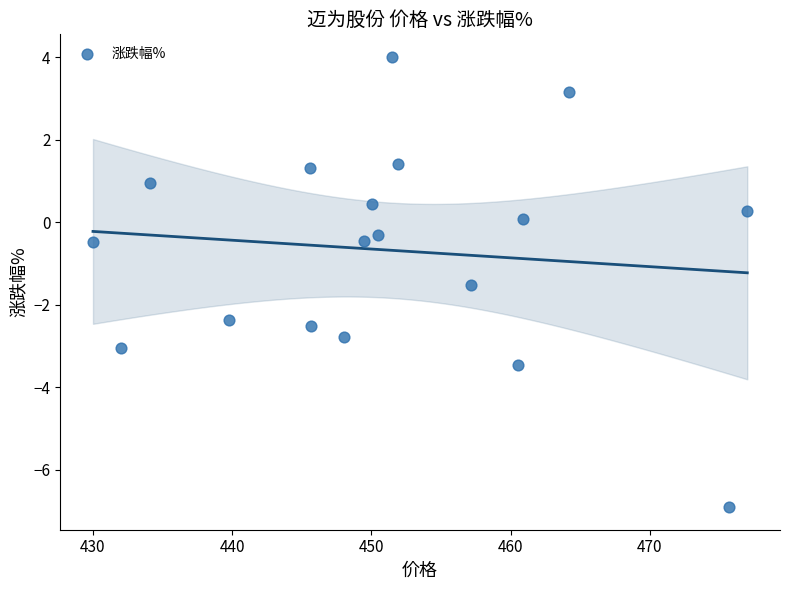

What is the range of Y values (max minus min)?

10.9